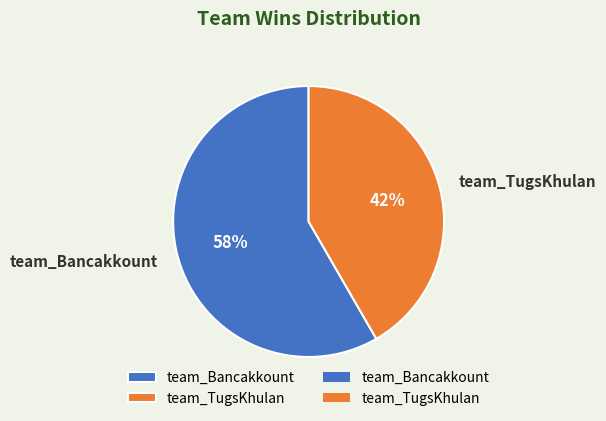

Do team_Bancakkount and team_TugsKhulan together represent more than half of the pie?

Yes